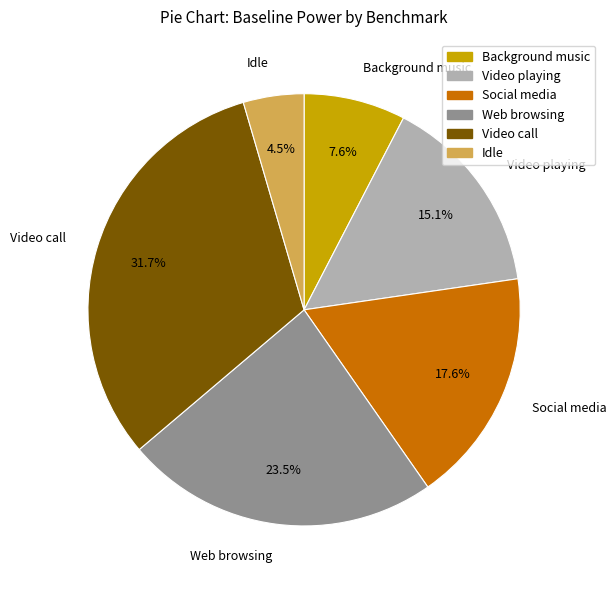

Combined, do Background music and Idle account for over 50%?

No